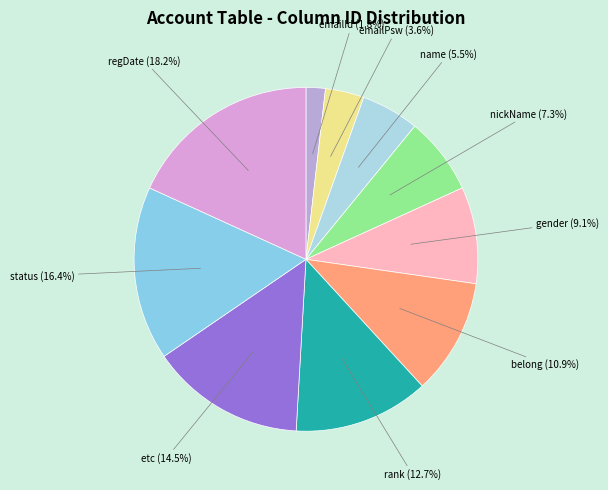

How many slices are in this pie chart?

10